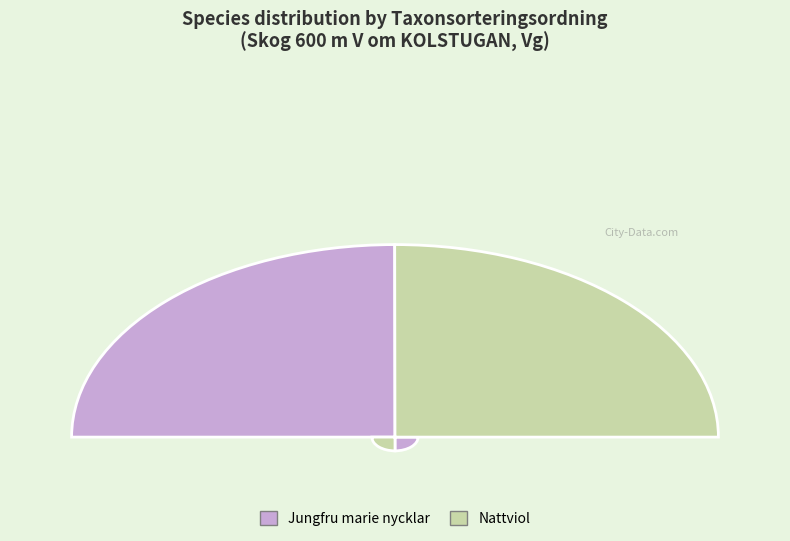

Which has a higher value, Jungfru marie nycklar or Nattviol?

Nattviol